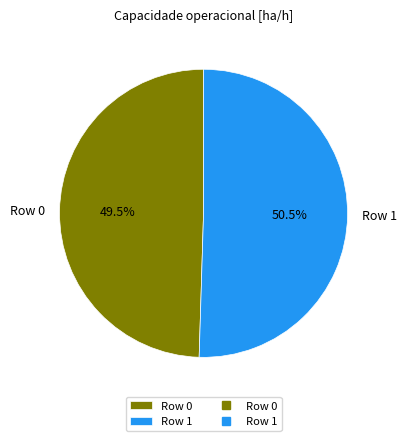

Is the sum of Row 1 and Row 0 greater than half?

Yes